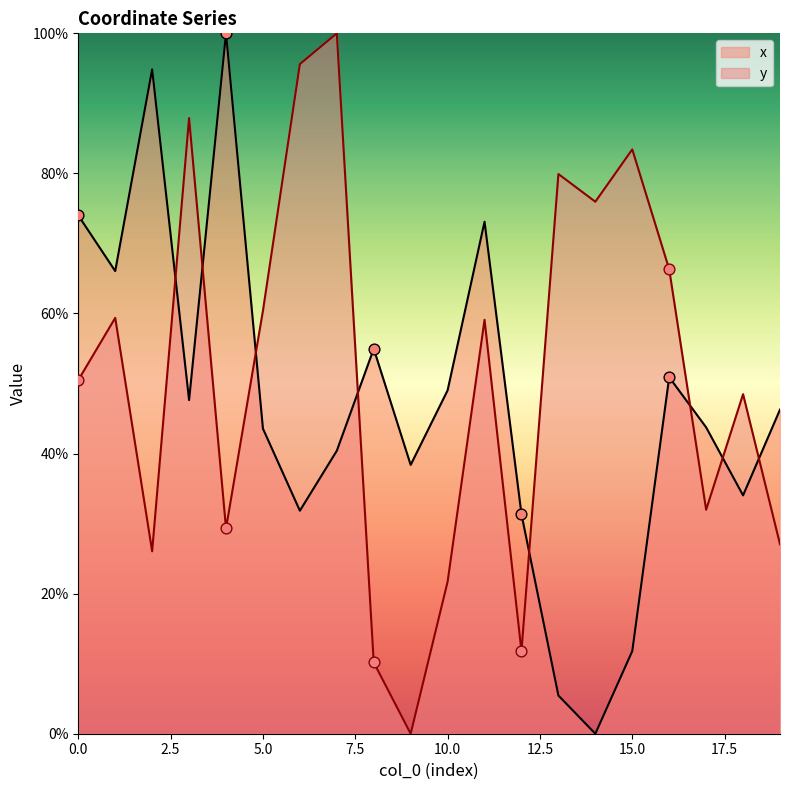

At how many categories does at least one series exceed 84?

5